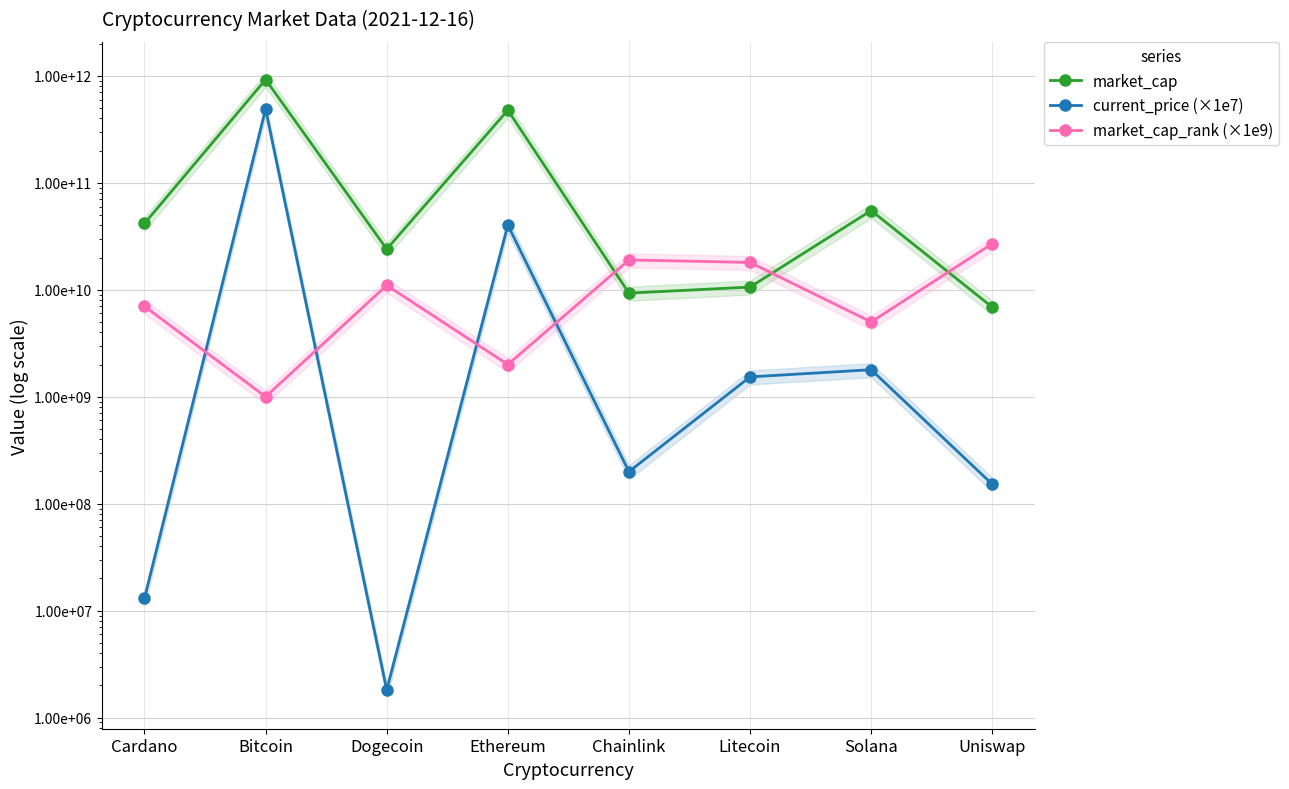

What is the difference between the highest and lowest values at Bitcoin?

922366759569.0